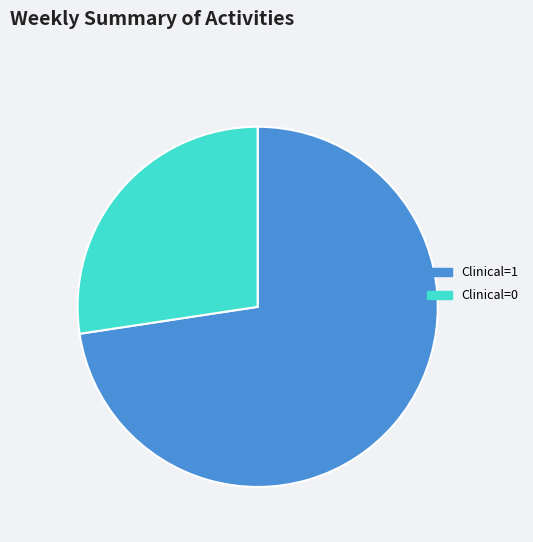

Which slice represents more than half of the pie?

Clinical=1